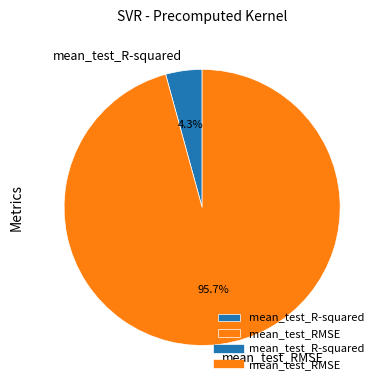

Is mean_test_RMSE the majority of the pie?

Yes